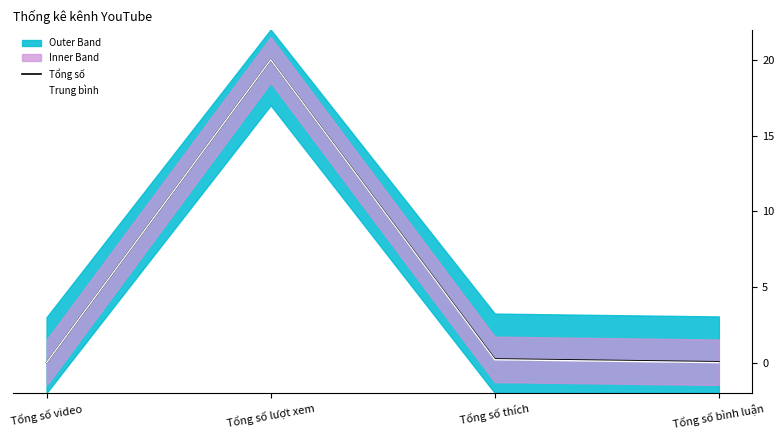

What position from the left is Tổng số video?

1